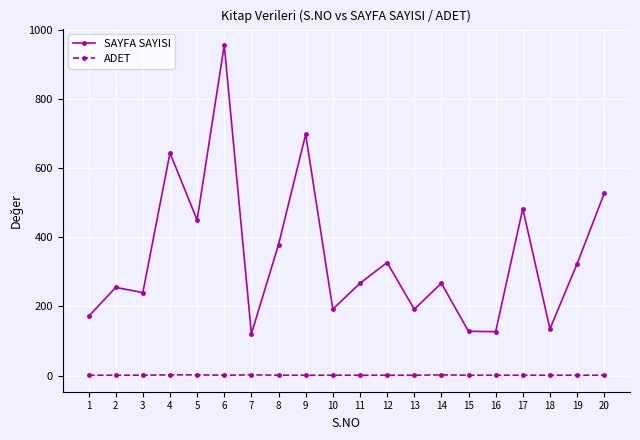

At which category does SAYFA SAYISI reach its first local peak?

2